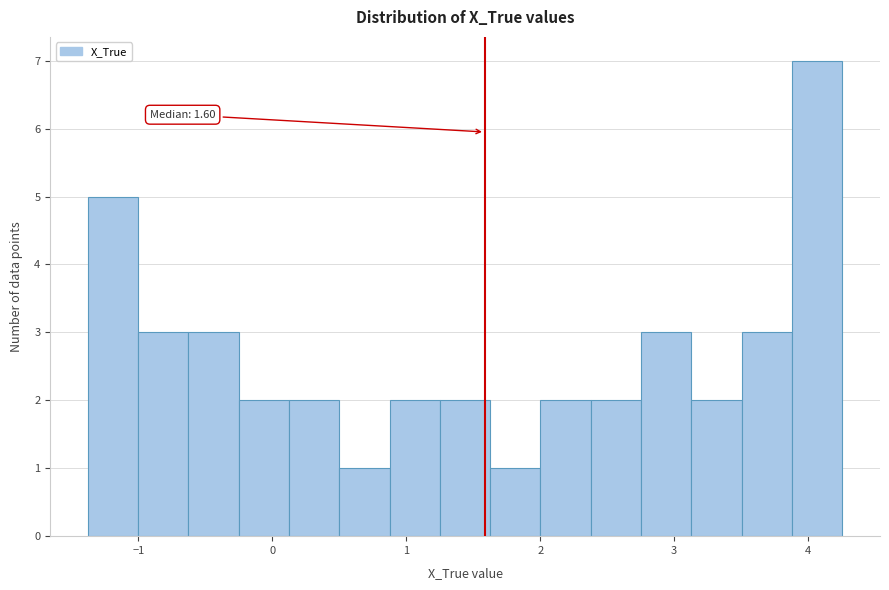

Around what value on the x-axis is the tallest bar? Give the approximate position of its centre, as read against the axis.

4.1